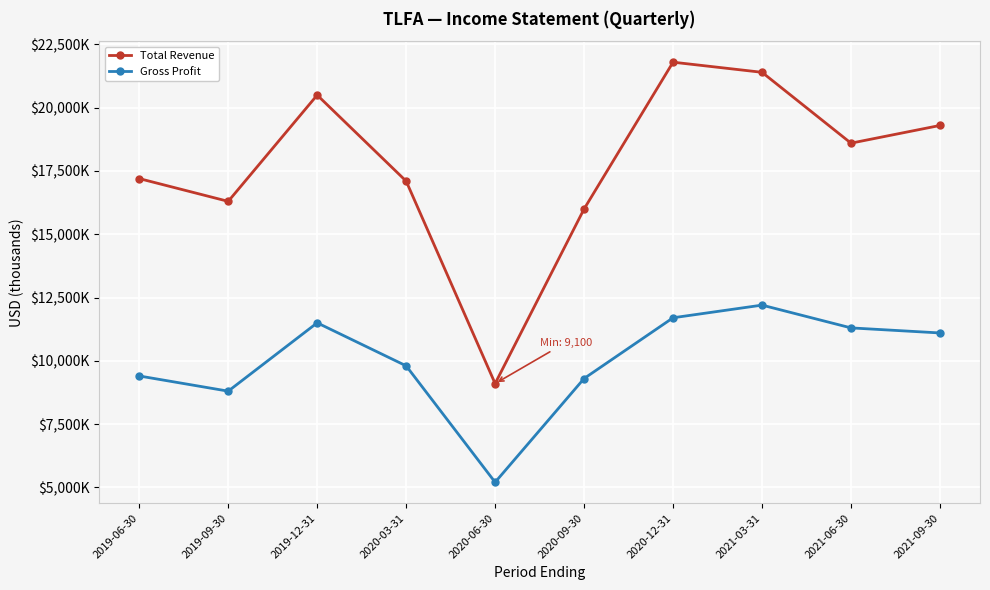

The value of Total Revenue at 2021-03-31 is 21400. True or false?

True